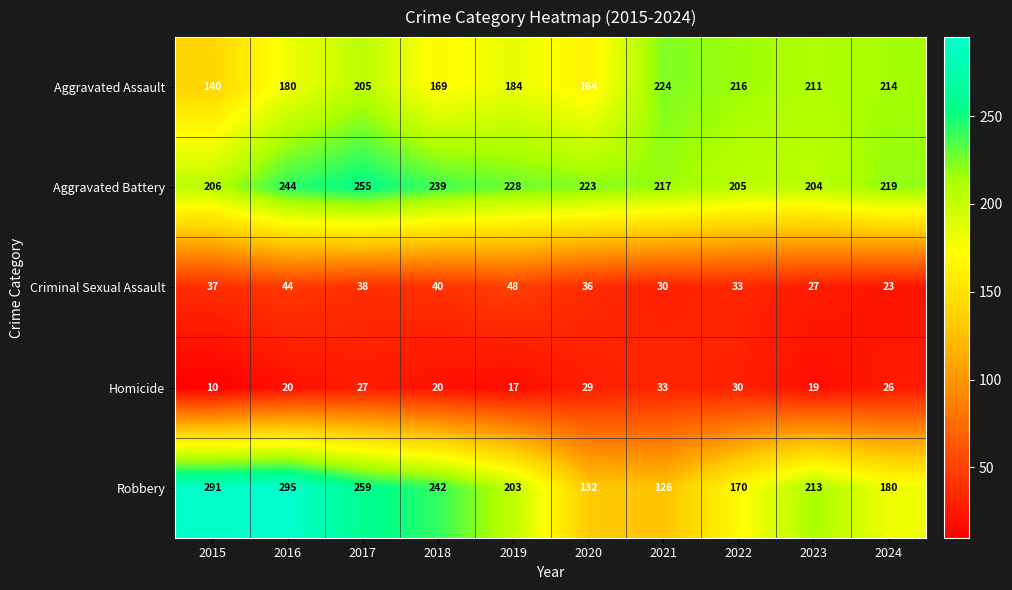

Which series changed the most between 2017 and 2019?

Robbery